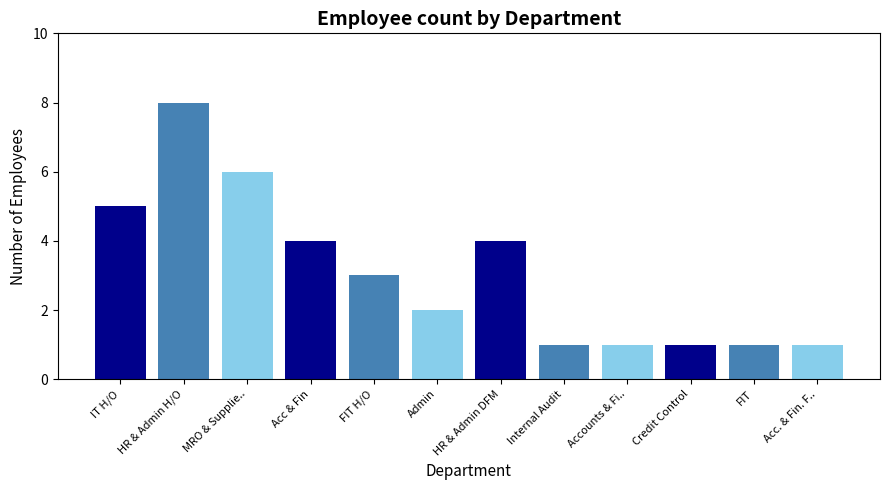

At which label does the data first exceed 3?

IT H/O